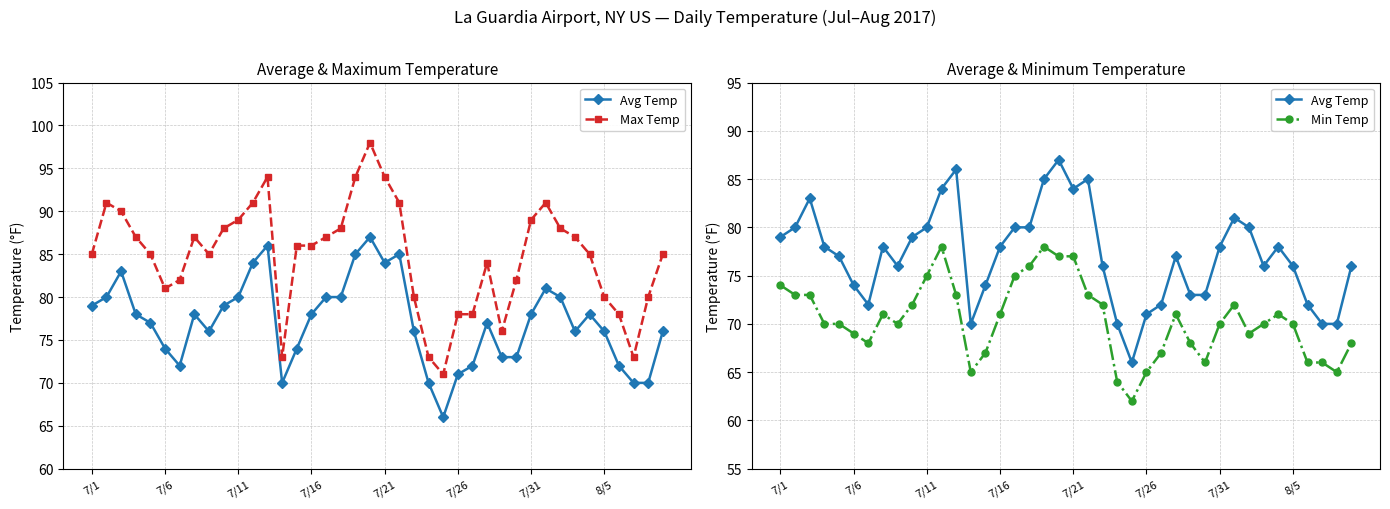

Which series has the largest range (max minus min)?

Max Temp